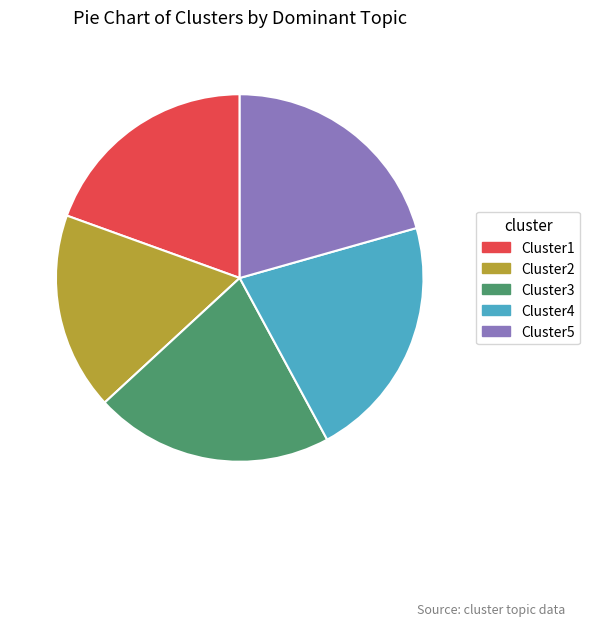

How many segments does this pie chart have?

5